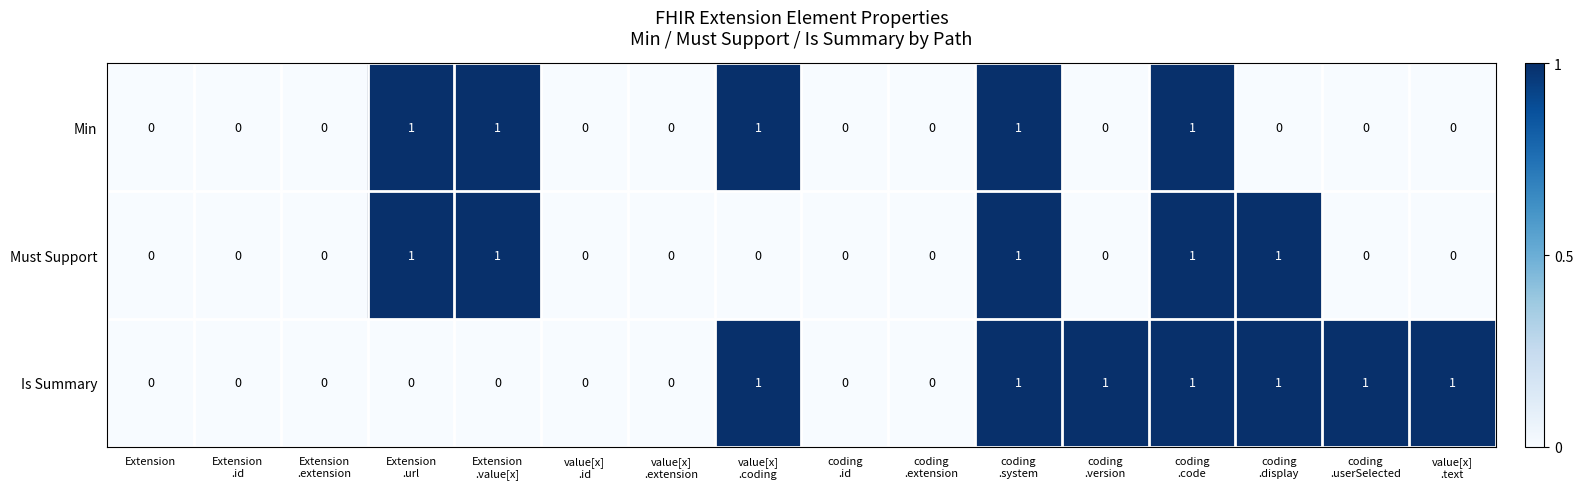

Count the Must Support values in the range 0 to 1.

16